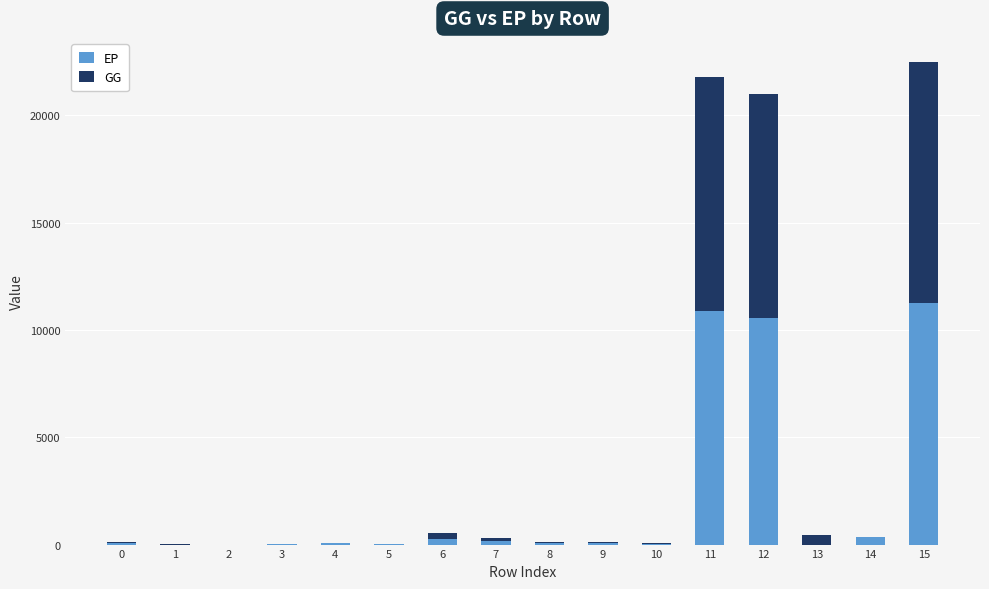

The value of EP at 13 is 0.0. True or false?

True